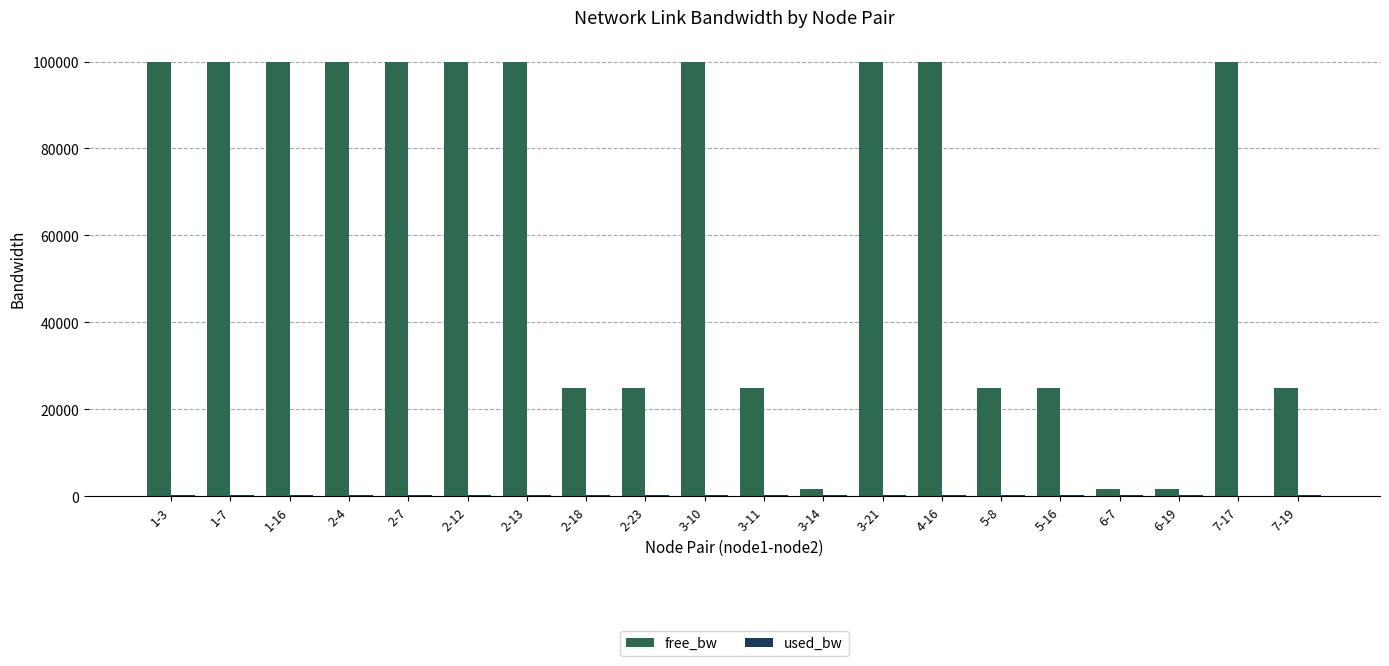

Where does the free_bw series first go above 99999?

1-3